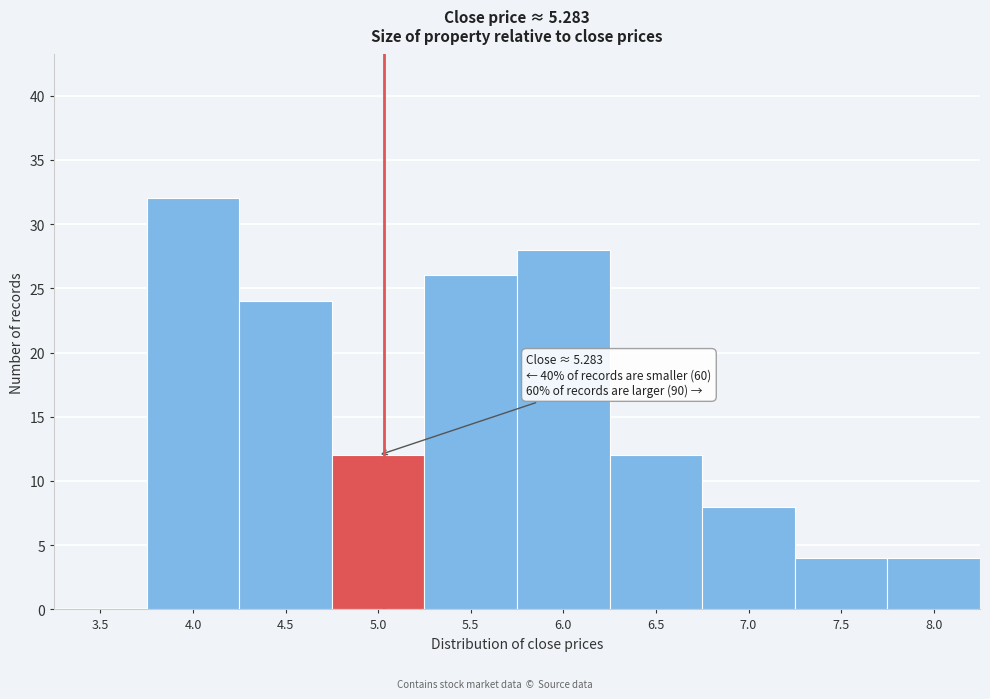

Reading left to right, list all the values displayed in this chart.

3.5=0	4.0=32	4.5=24	5.0=12	5.5=26	6.0=28	6.5=12	7.0=8	7.5=4	8.0=4